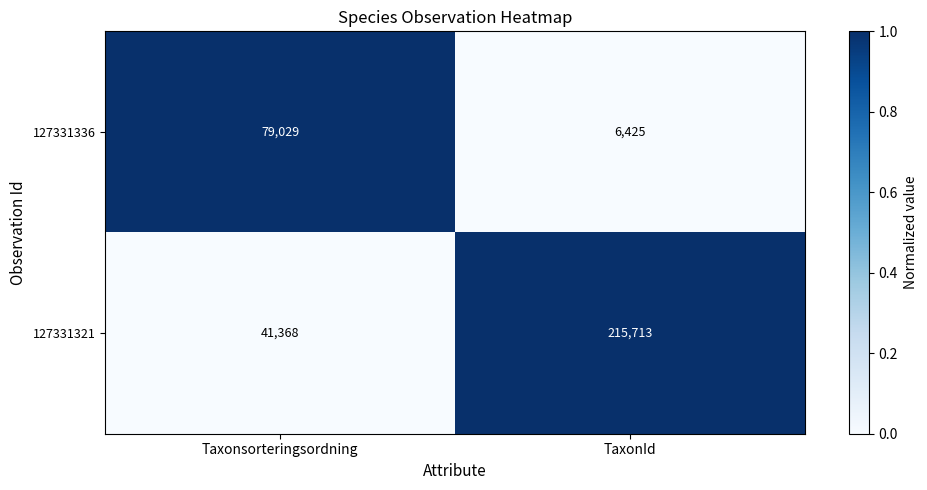

Which series changed the most between Taxonsorteringsordning and TaxonId?

127331321